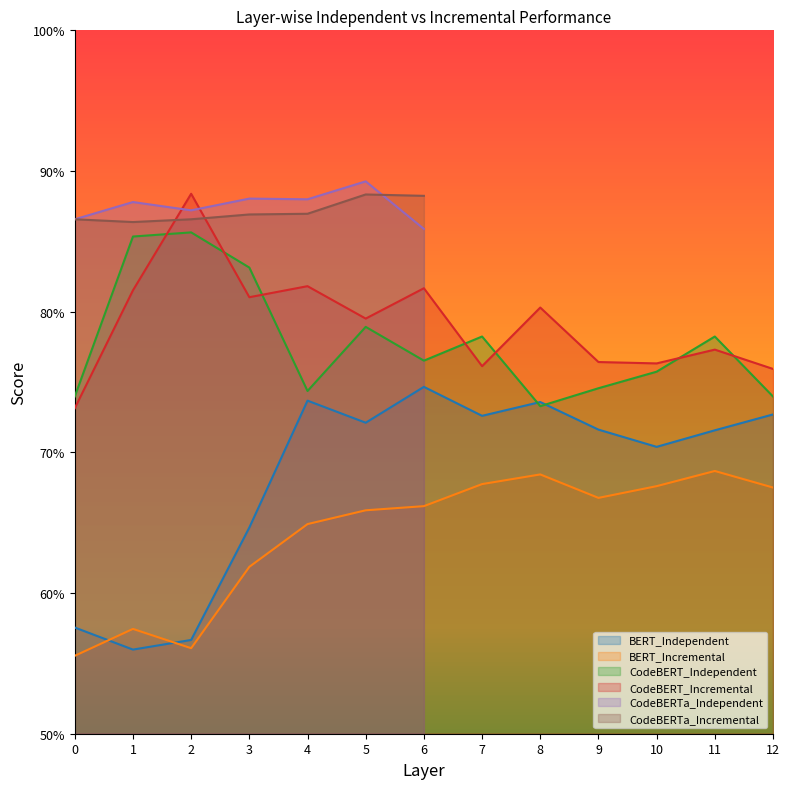

At how many categories does at least one series exceed 0?

13